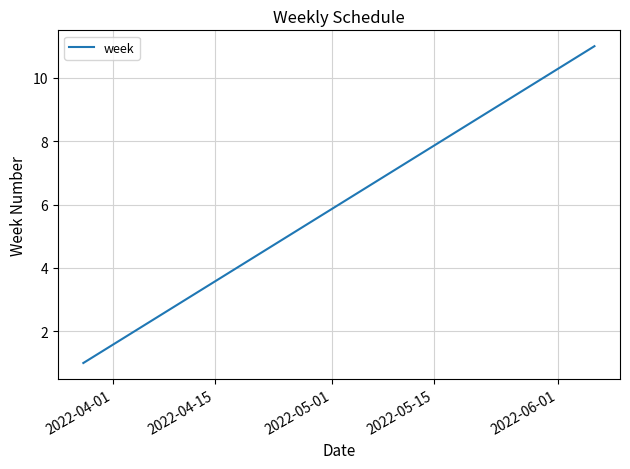

What is the maximum value shown in the chart?

11